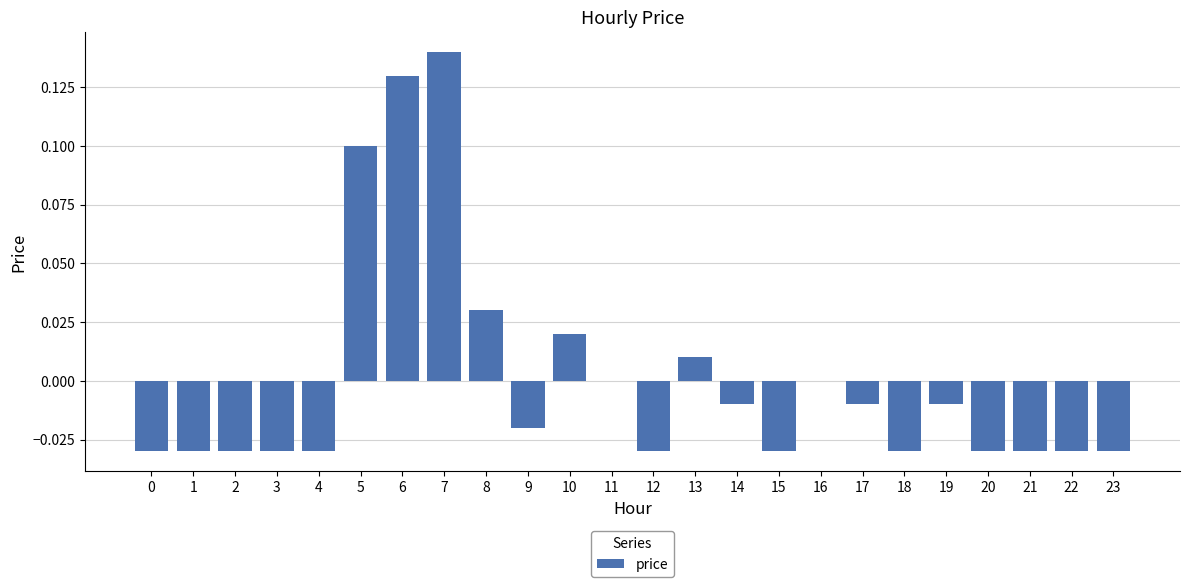

Count the number of categories in the chart.

24